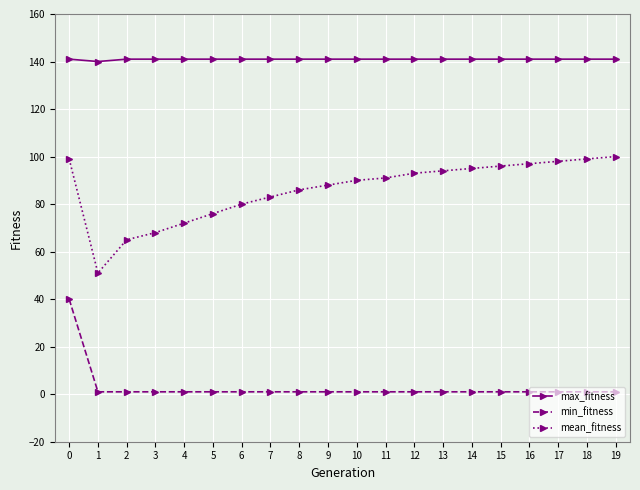

True or false: min_fitness and mean_fitness cross at least once.

False